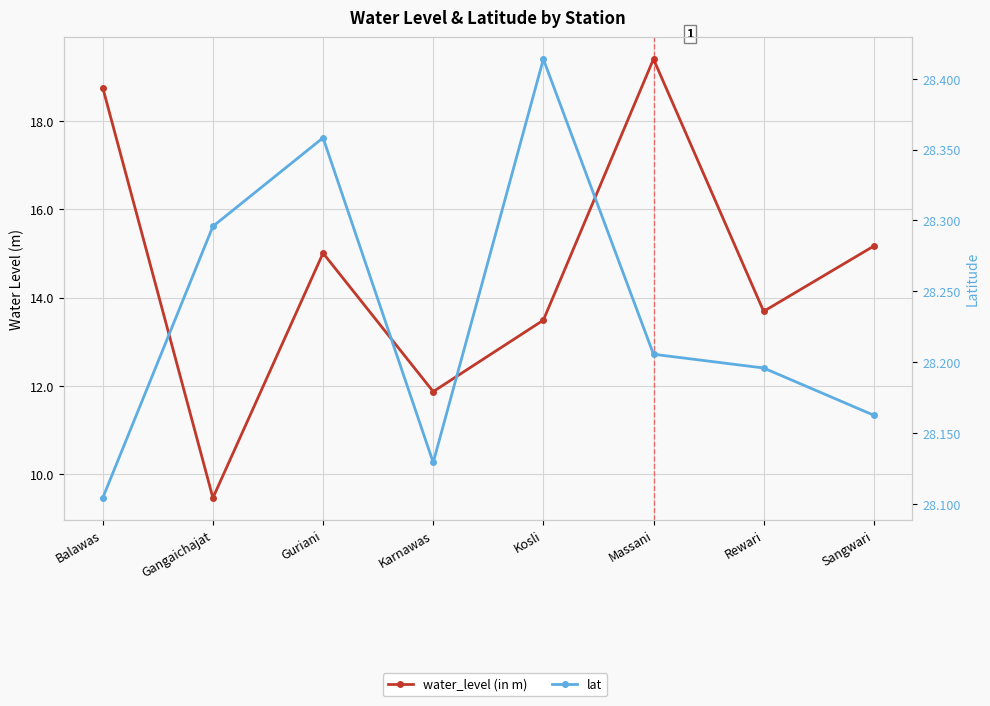

At which label does water_level (in m) first exceed 15?

Balawas